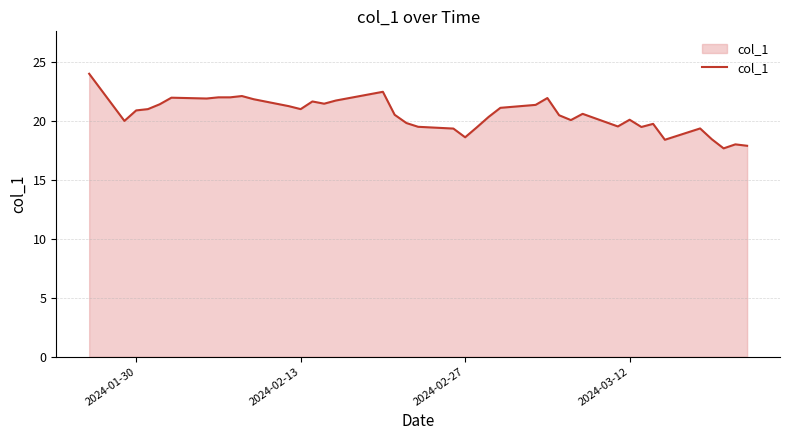

What is the maximum value shown in the chart?

24.0